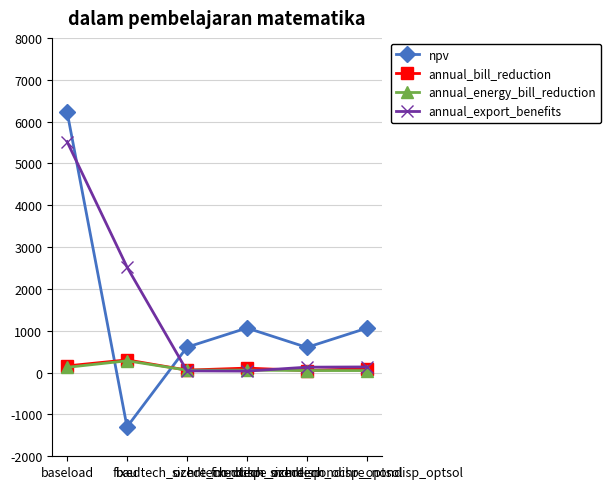

True or false: npv and annual_energy_bill_reduction cross at least once.

True